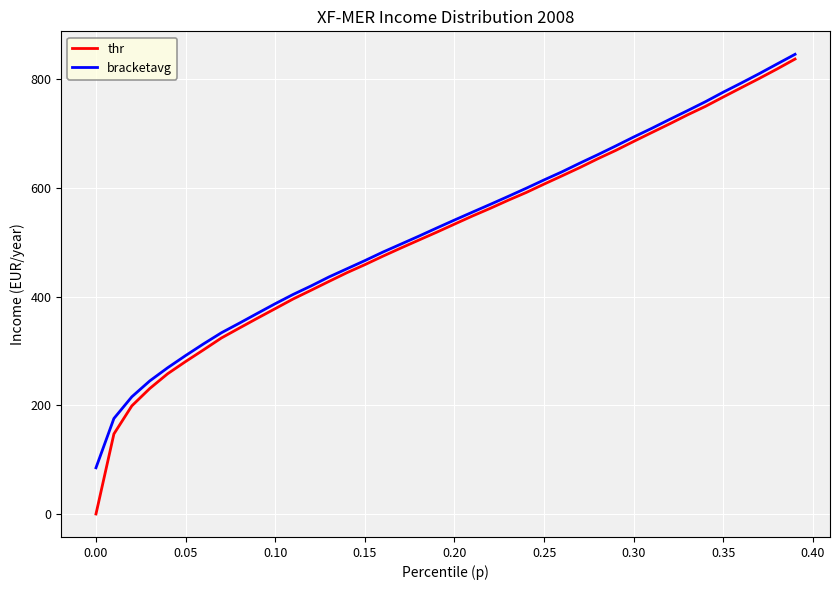

What is the maximum value for bracketavg?

846.3